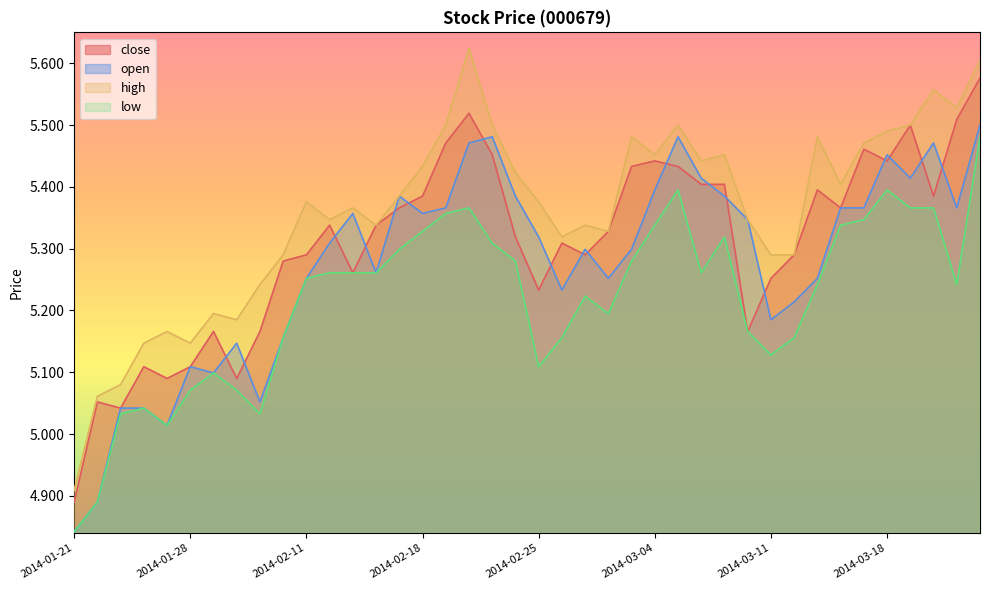

How many series are shown in this chart?

4